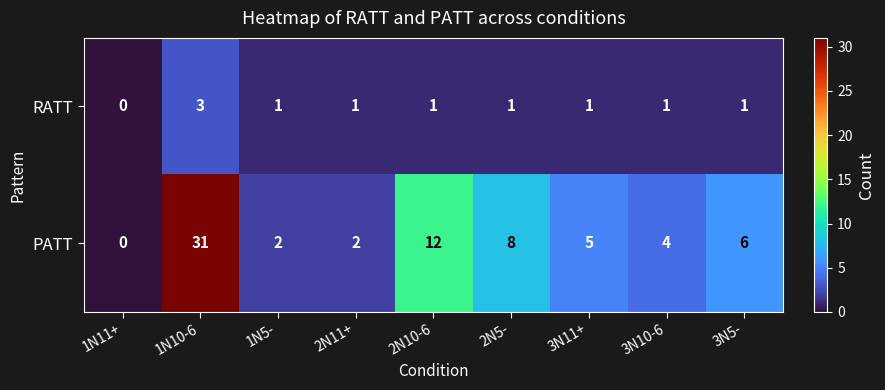

Which series has the largest total across all categories?

PATT